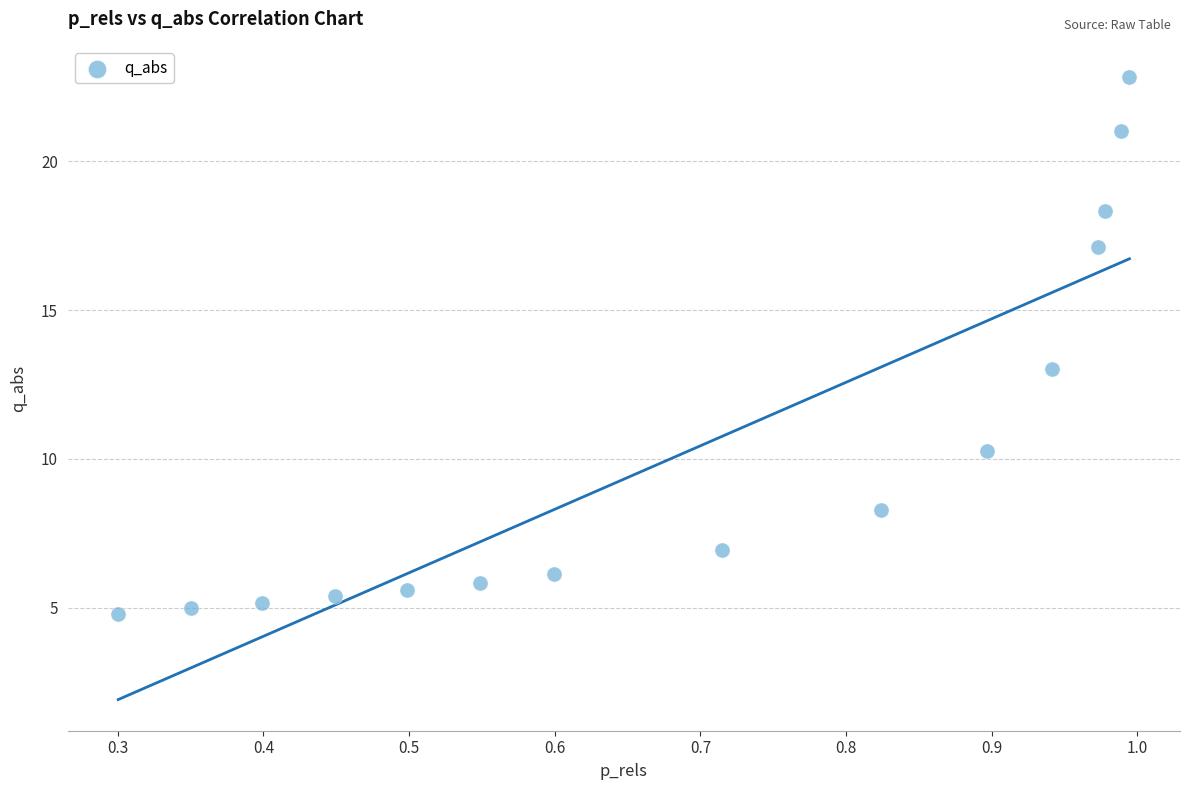

What is the range of X values (max minus min)?

0.7